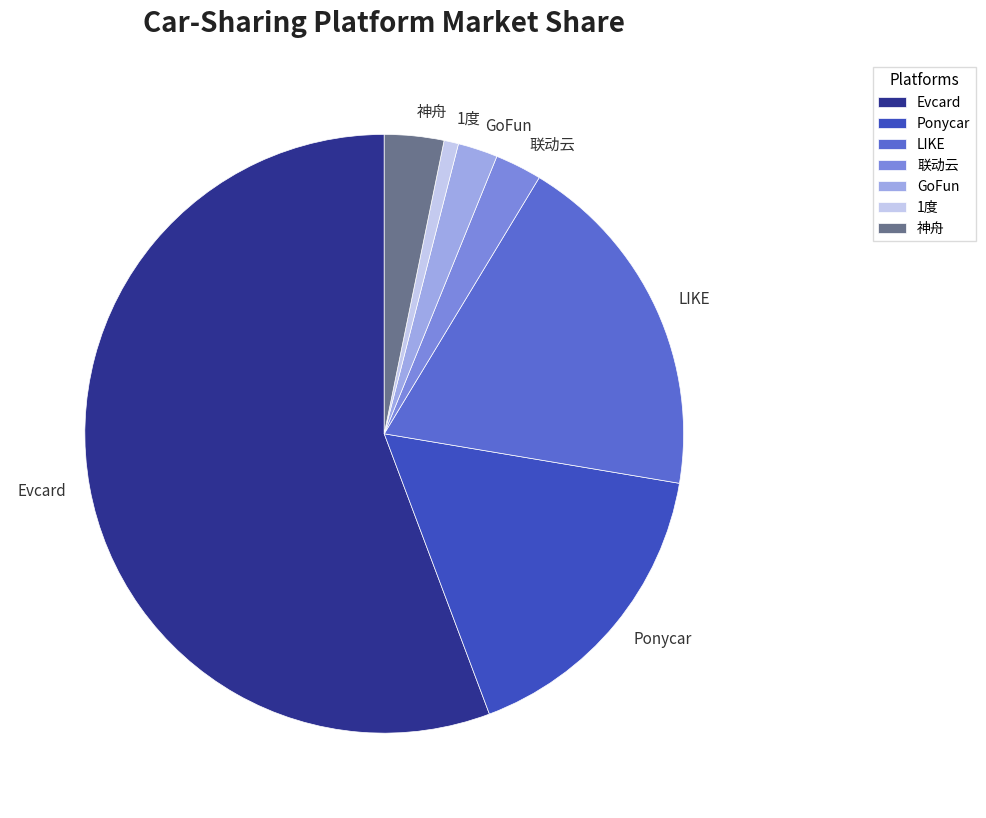

Count the number of slices in the pie.

7